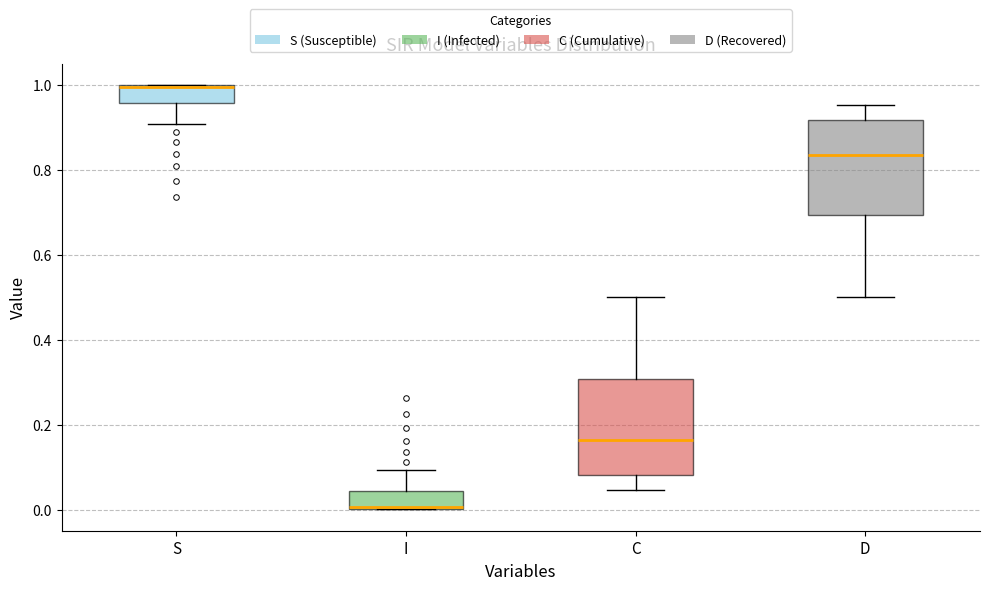

Where is the upper edge of the box for D on the y-axis? The values are not printed on the chart, so give them approximately, as read against the axis.

0.92